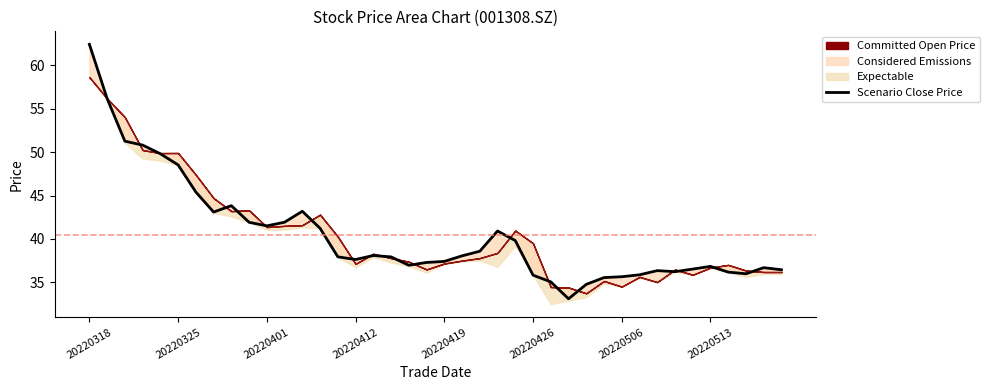

True or false: there are more than 0 points higher than both neighbors.

True